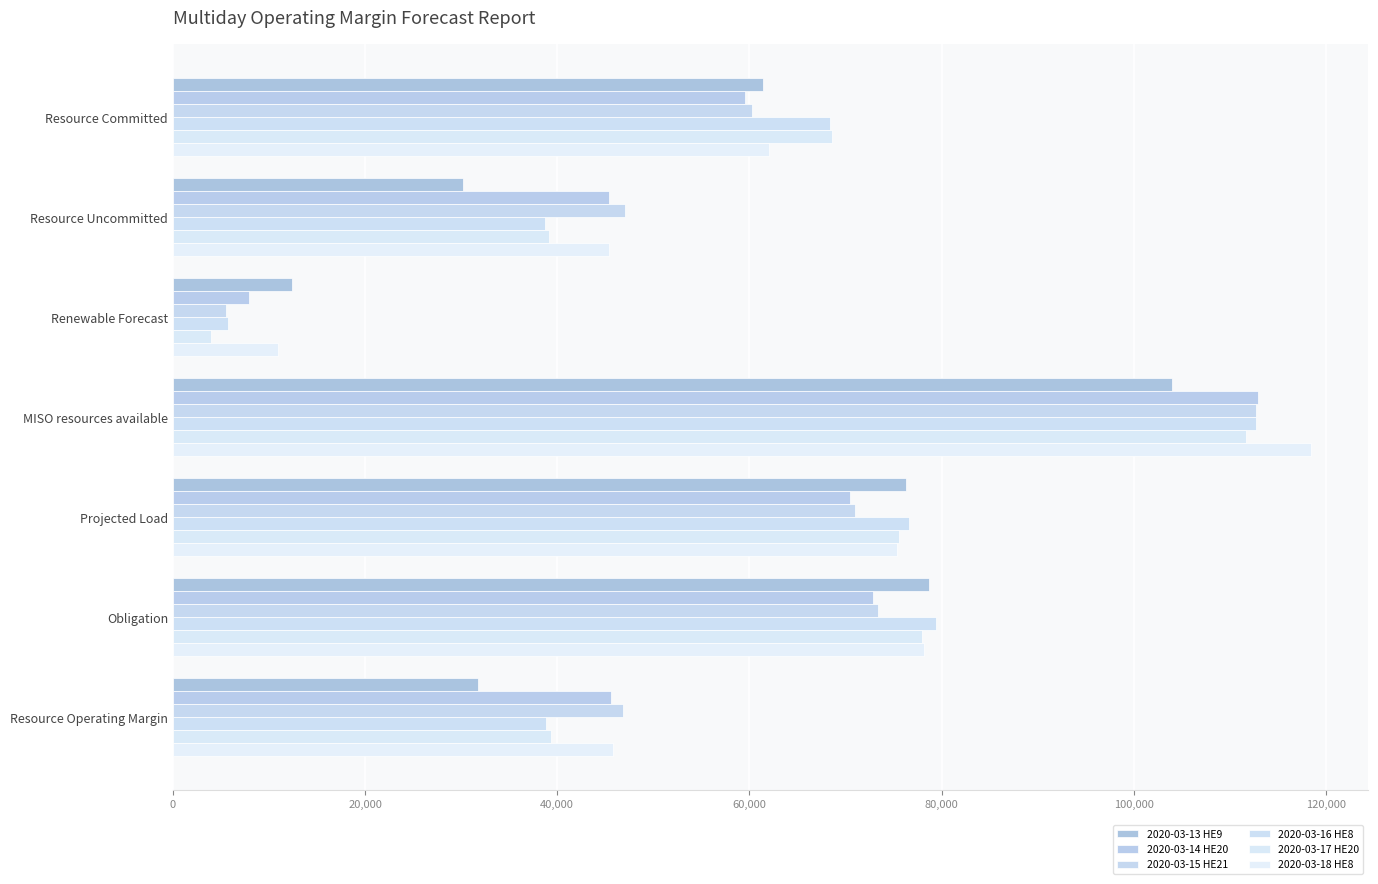

How many data points does each series have?

7